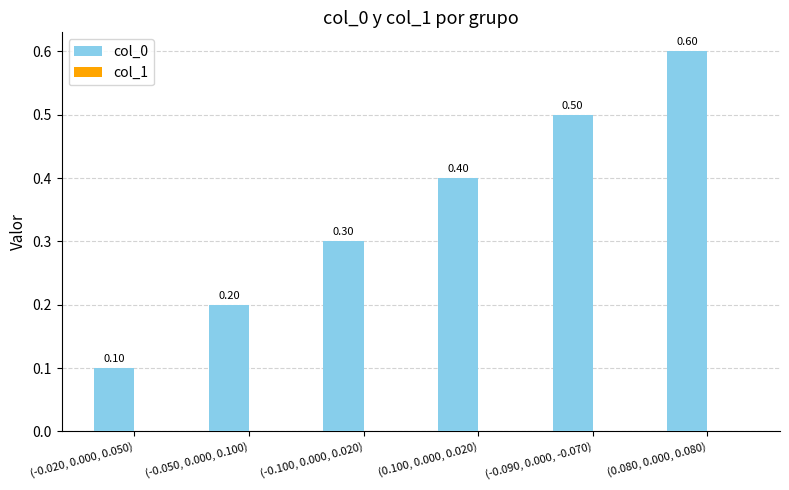

What is the sum of all values?

2.1